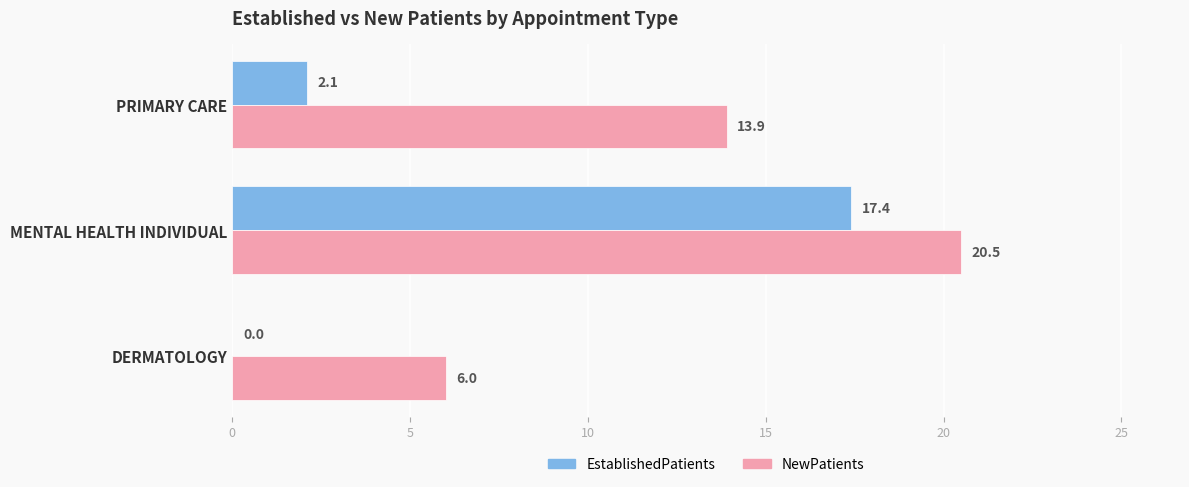

What is the sum of all NewPatients values?

40.4